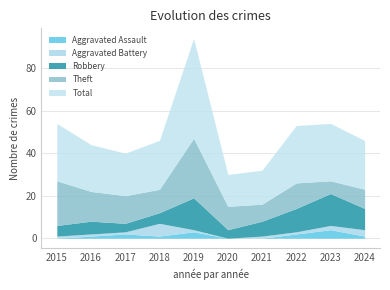

What is the difference between the Robbery values at 2016 and 2019?

9